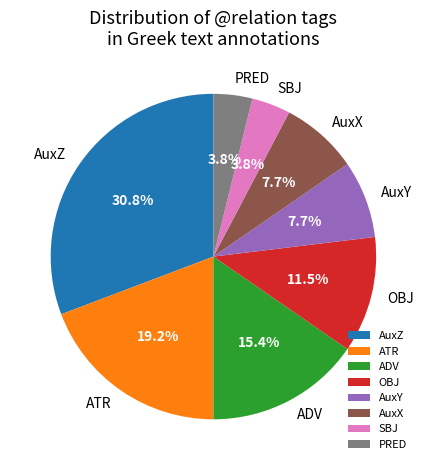

Does OBJ represent more than half of the total?

No